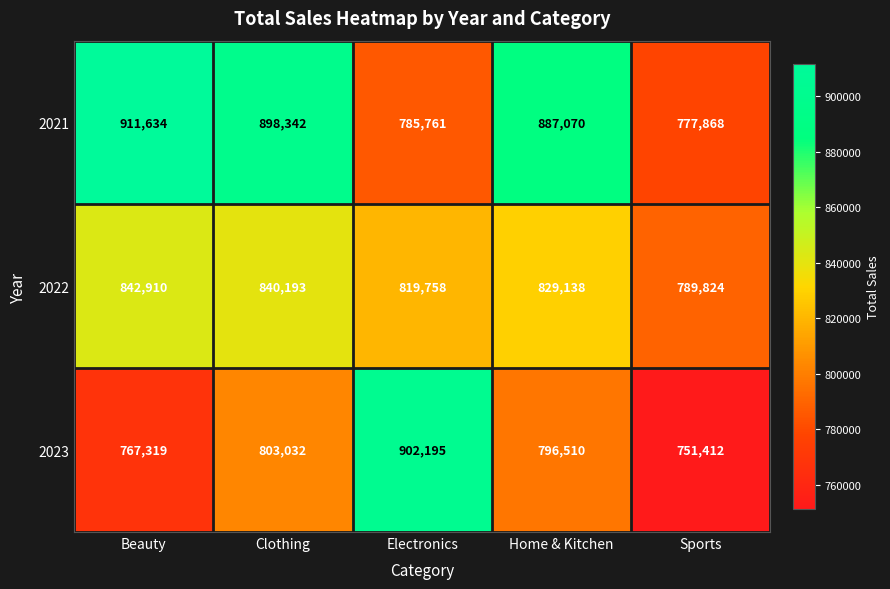

What is the total value across all series at Clothing?

2541567